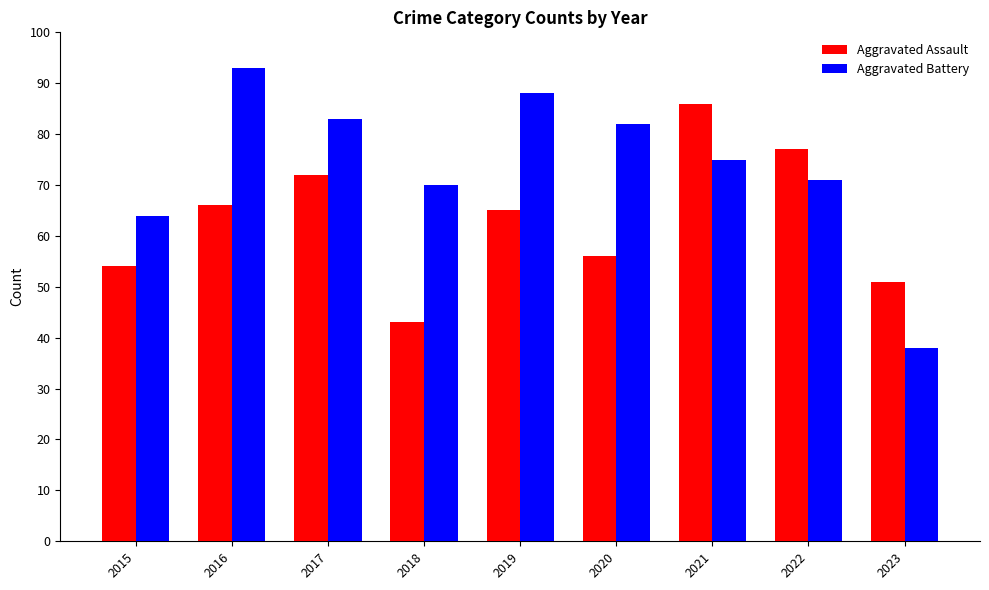

How many bars are there in total?

18